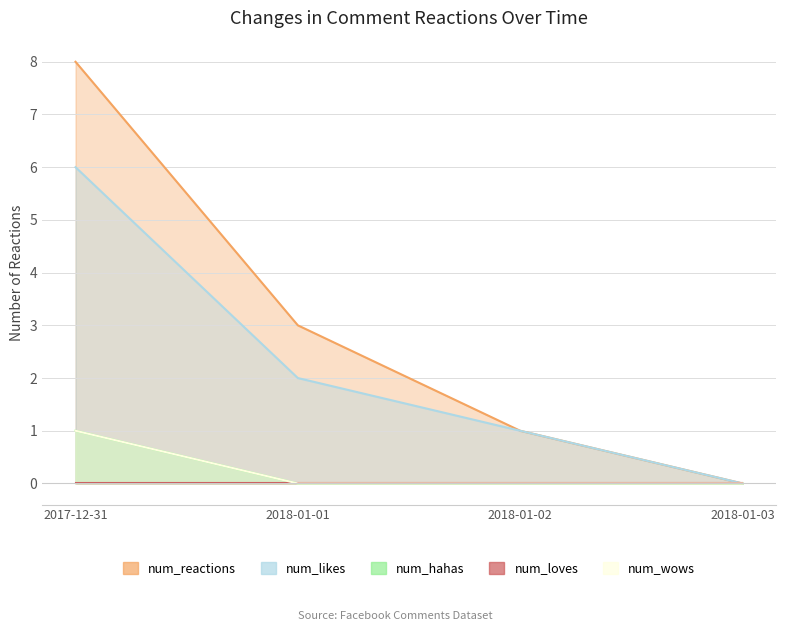

List the labels in order of num_reactions value, largest first.

2017-12-31, 2018-01-01, 2018-01-02, 2018-01-03